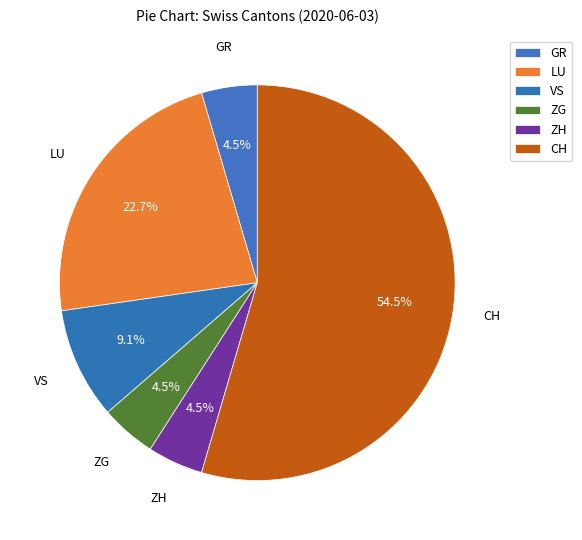

Which slice is the largest?

CH